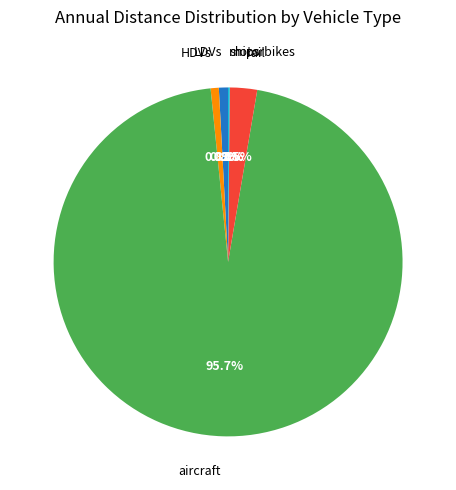

Is there any slice that represents more than half of the pie?

Yes